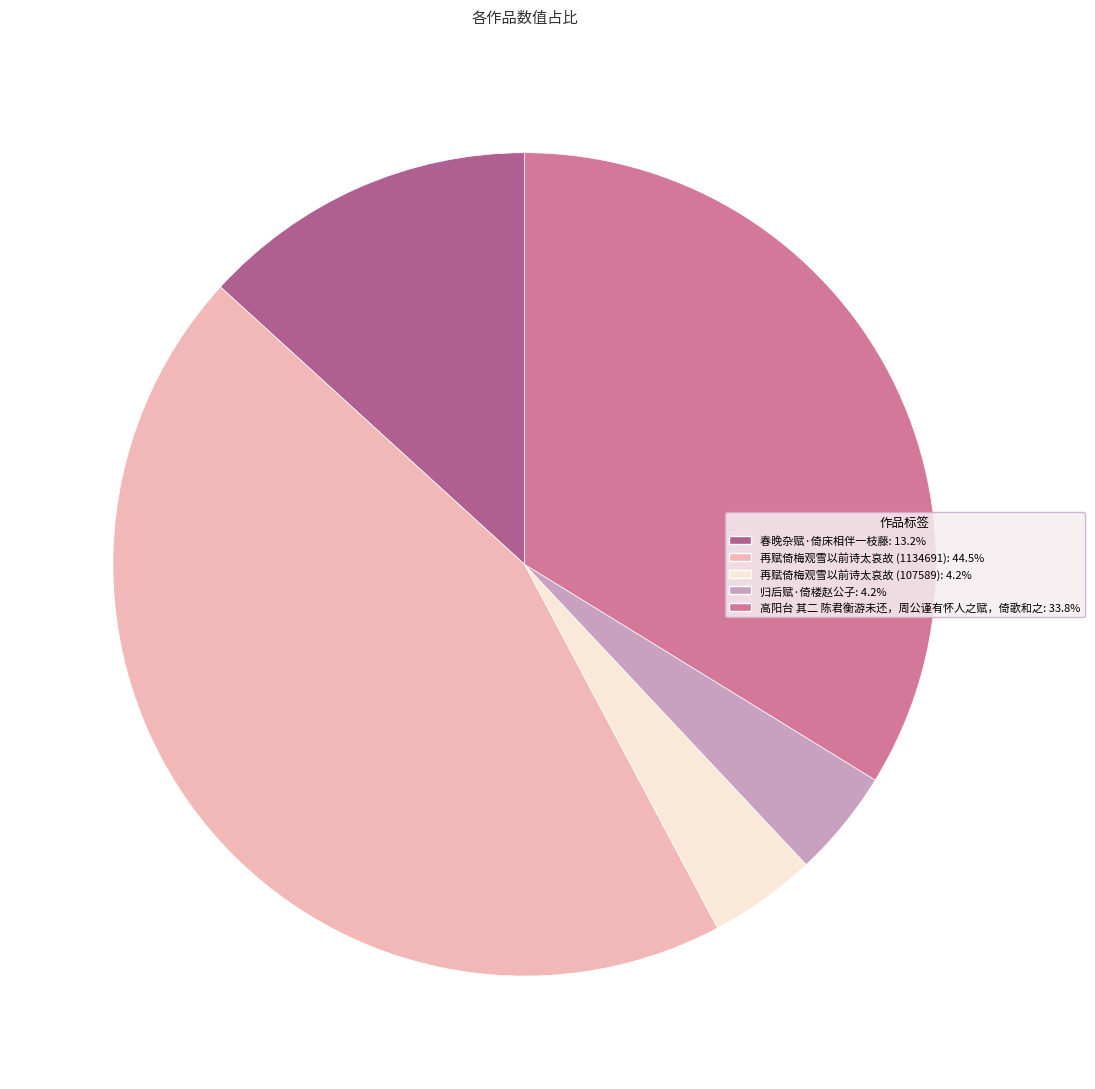

Do 再赋倚梅观雪以前诗太哀故 (1134691) and 春晚杂赋·倚床相伴一枝藤 together represent more than half of the pie?

Yes